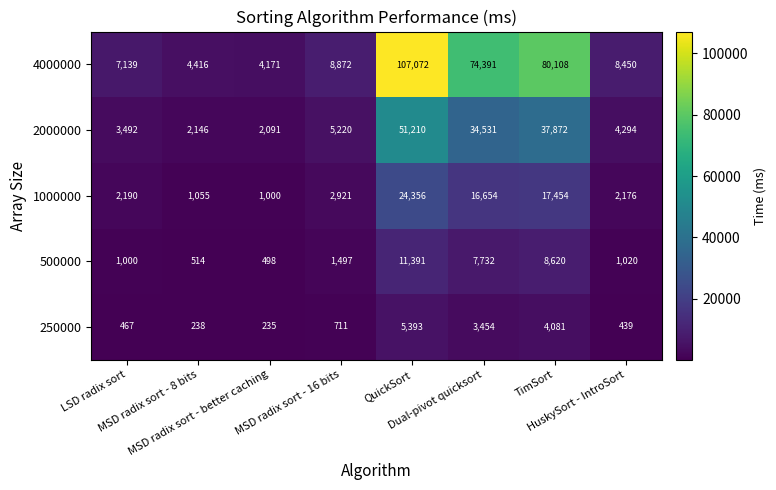

What is the spread (max minus min) of values at HuskySort - IntroSort?

8011